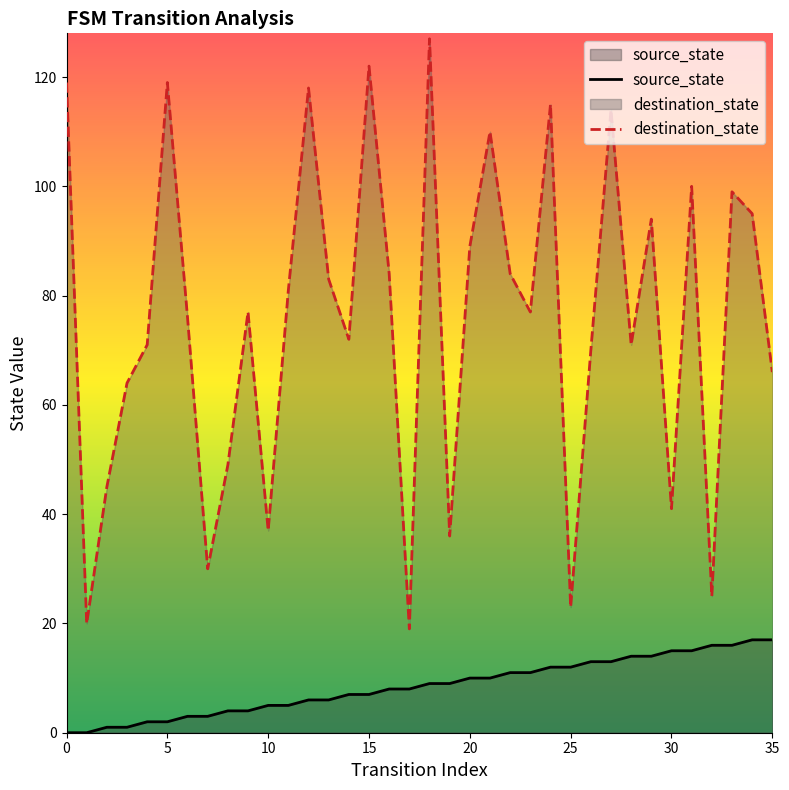

How many data points in destination_state are above 77?

17